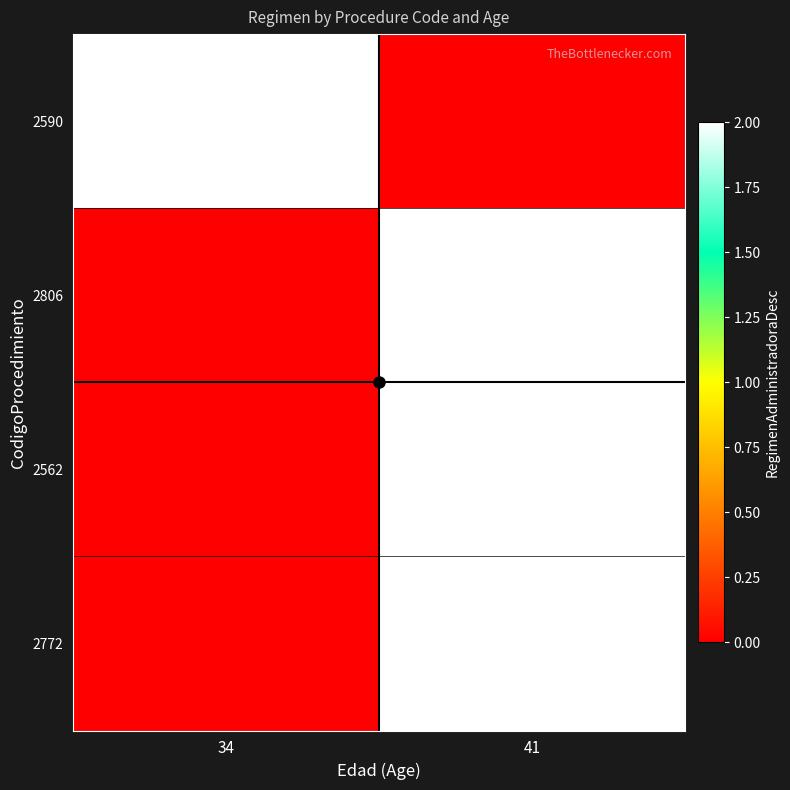

How many 2772 values are between 0 and 2?

2